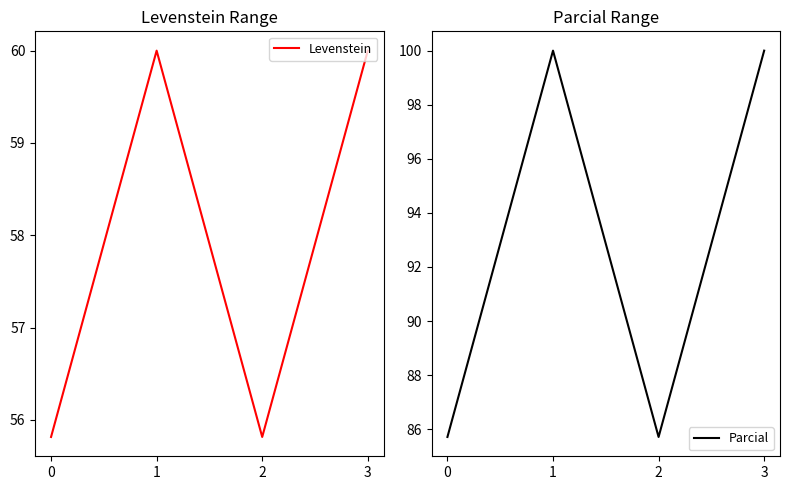

True or false: Levenstein and Parcial intersect in this chart.

False